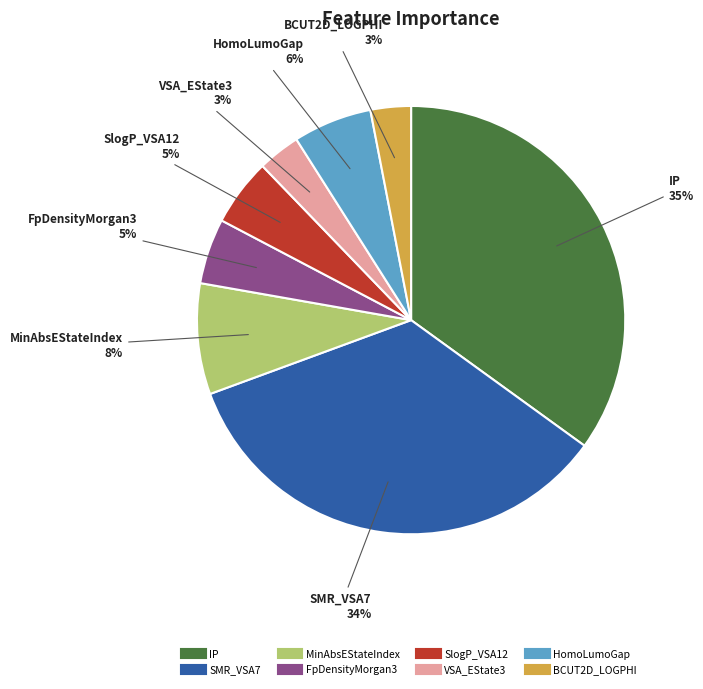

To the nearest percent, what percentage of the pie is SMR_VSA7?

34%